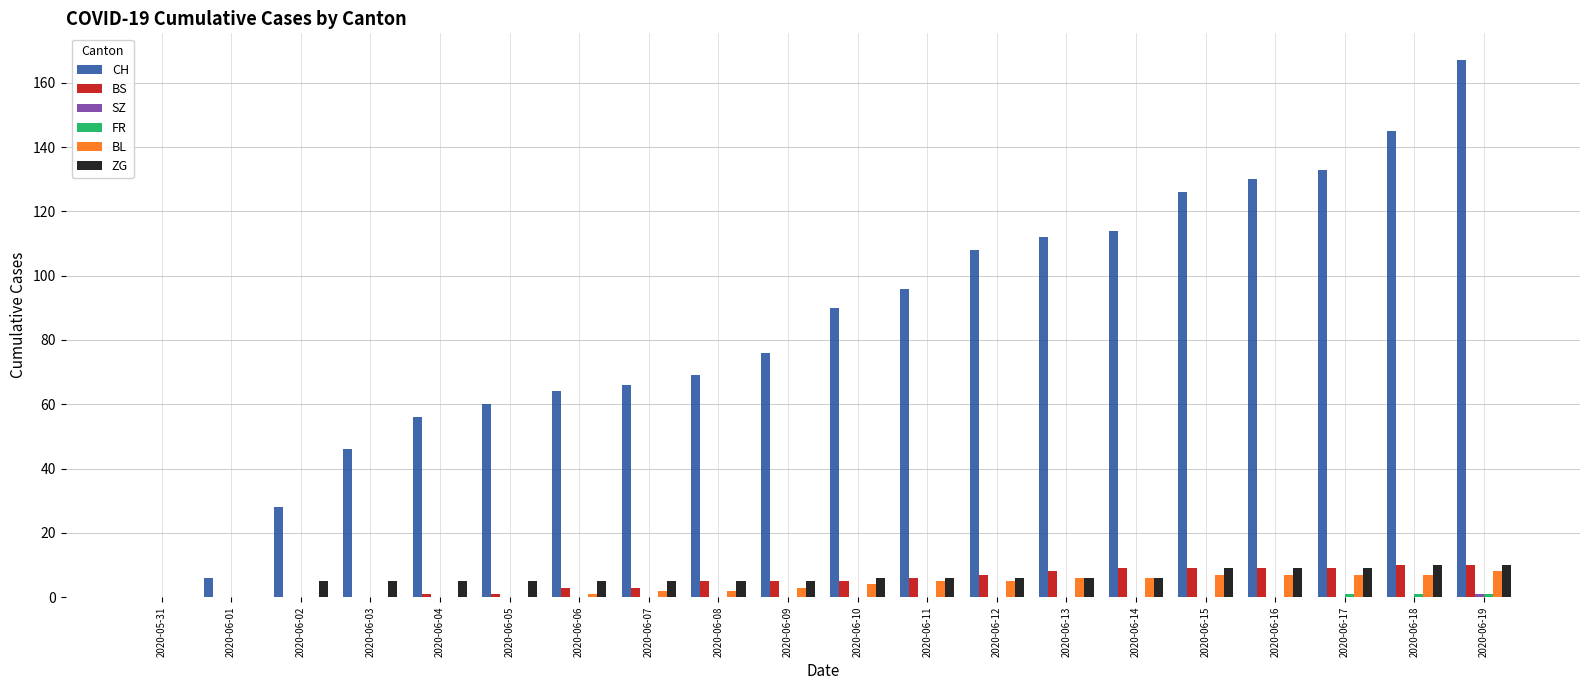

Which series changed the most between 2020-06-08 and 2020-06-18?

CH